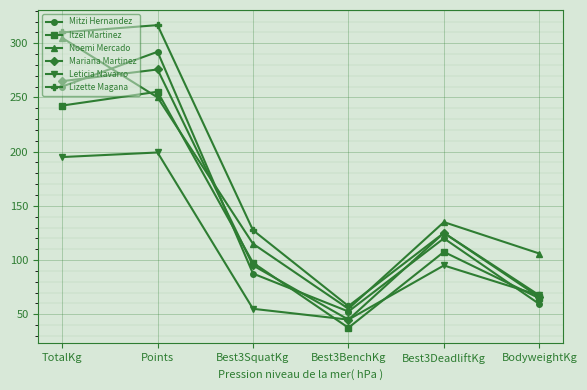

Where do Lizette Magana and Noemi Mercado first cross each other?

Best3BenchKg and Best3DeadliftKg